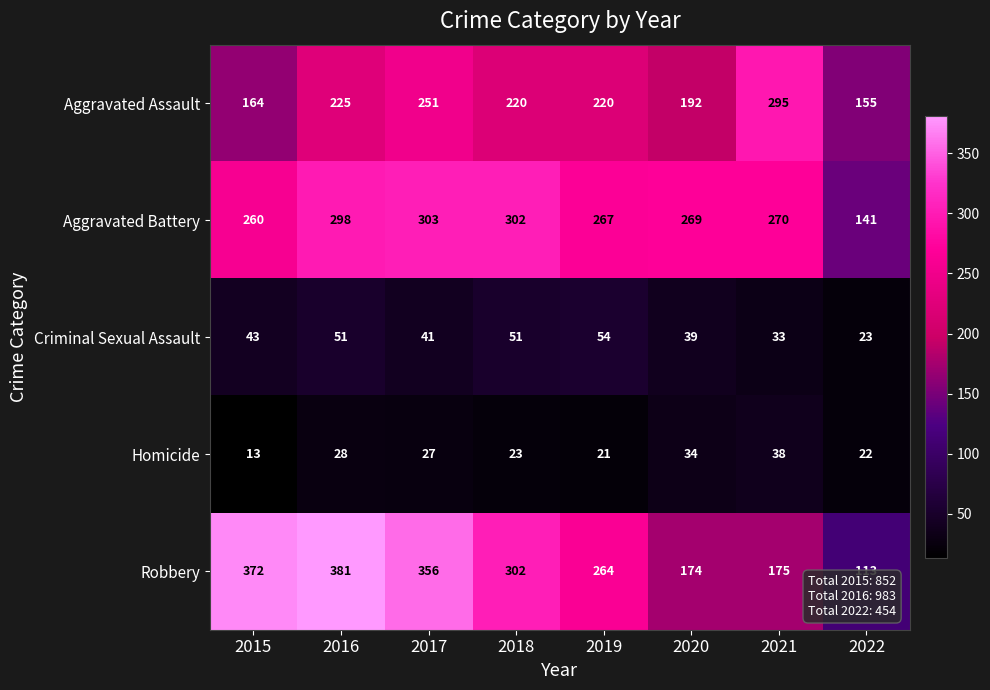

What is the smallest value displayed?

13